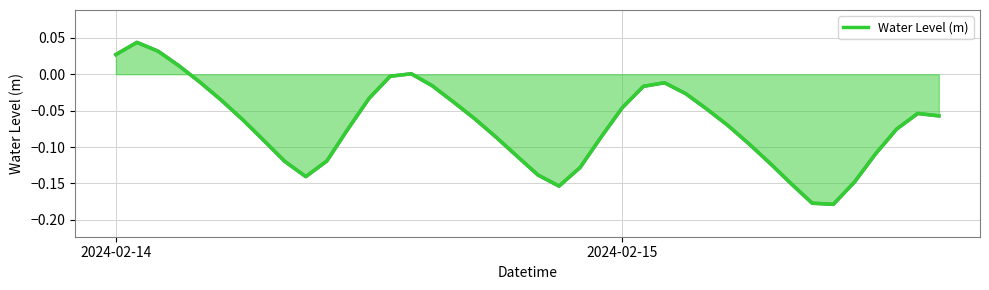

Is this an area chart (filled region under the line)?

Yes